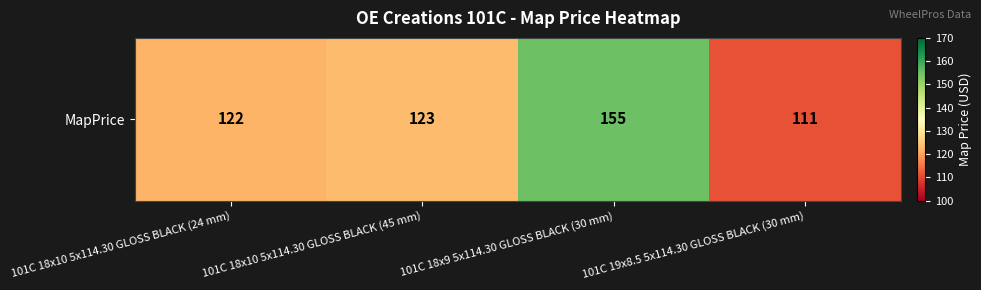

How many distinct data groups are displayed?

1